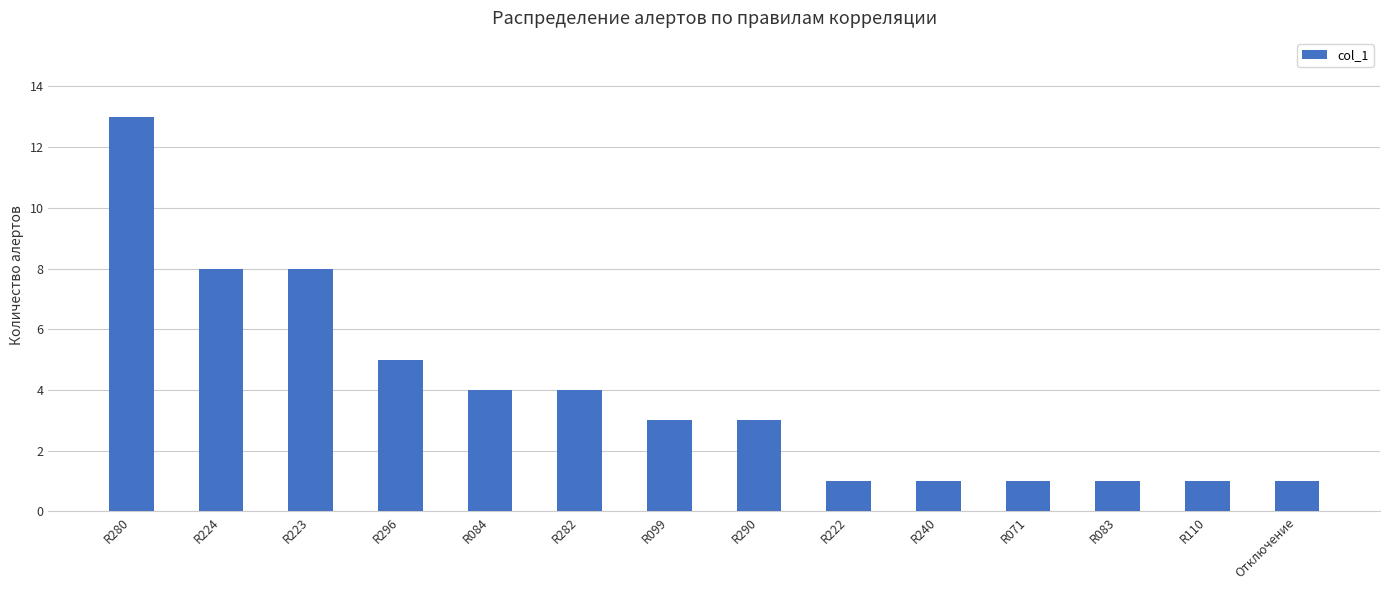

What position from the right is R110?

2